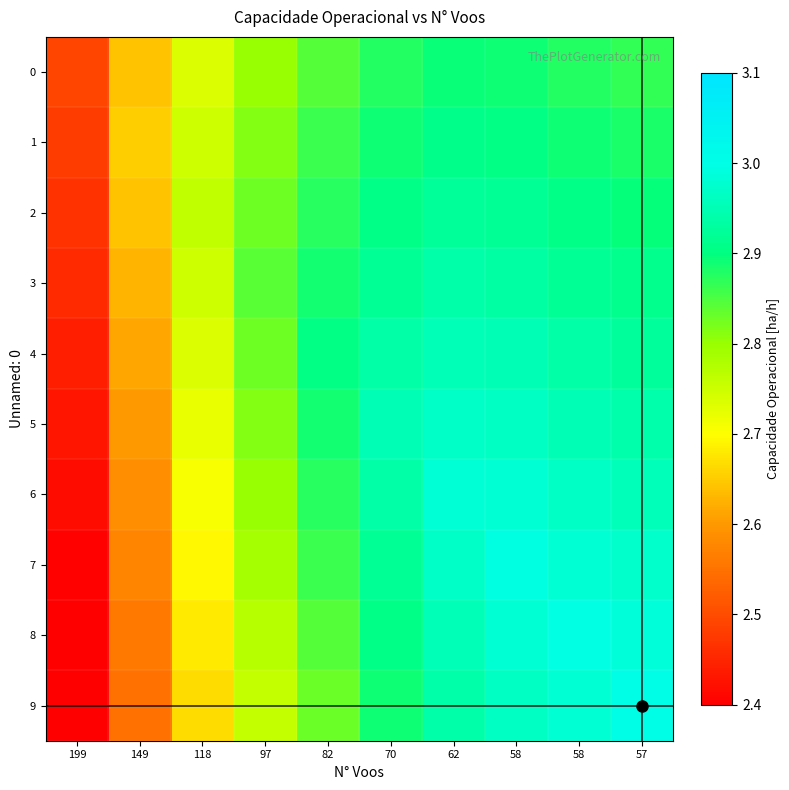

Which series has the largest range (max minus min)?

9